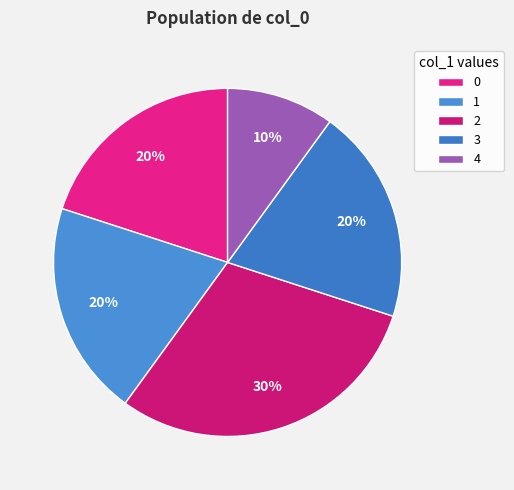

To the nearest percent, what is the difference between the largest and smallest slice percentages?

20%